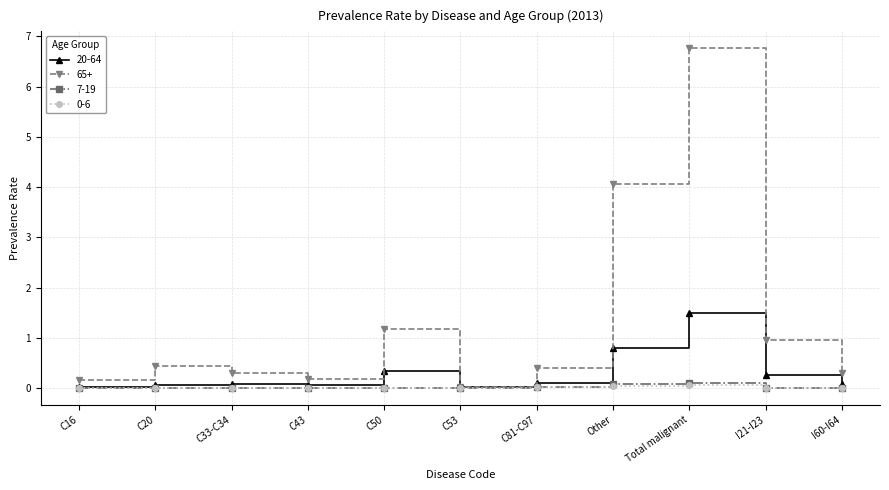

In 7-19, how many points are higher than both neighbors (excluding endpoints)?

1